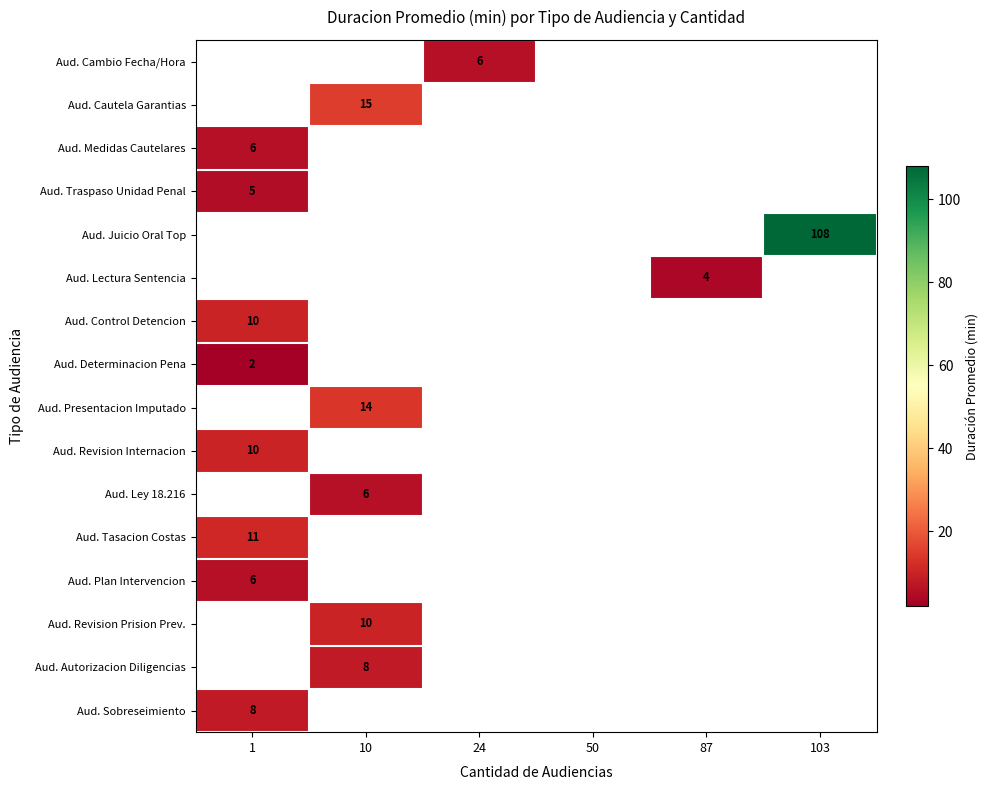

True or false: Aud. Juicio Oral Top has a value of 108 at 103.

True